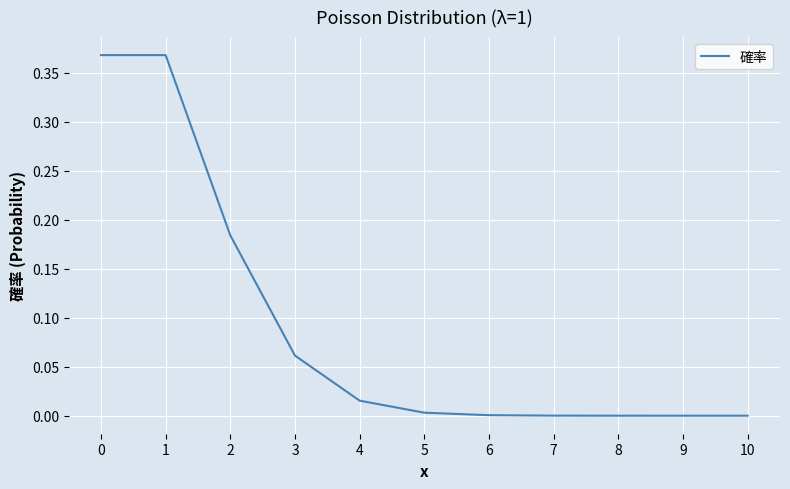

How many lines are shown in the chart?

1